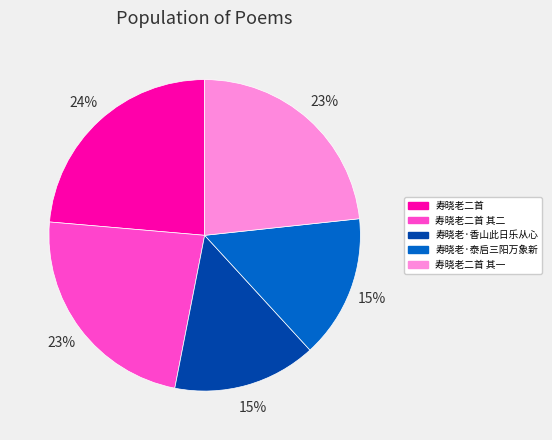

Is there a majority slice in this chart?

No